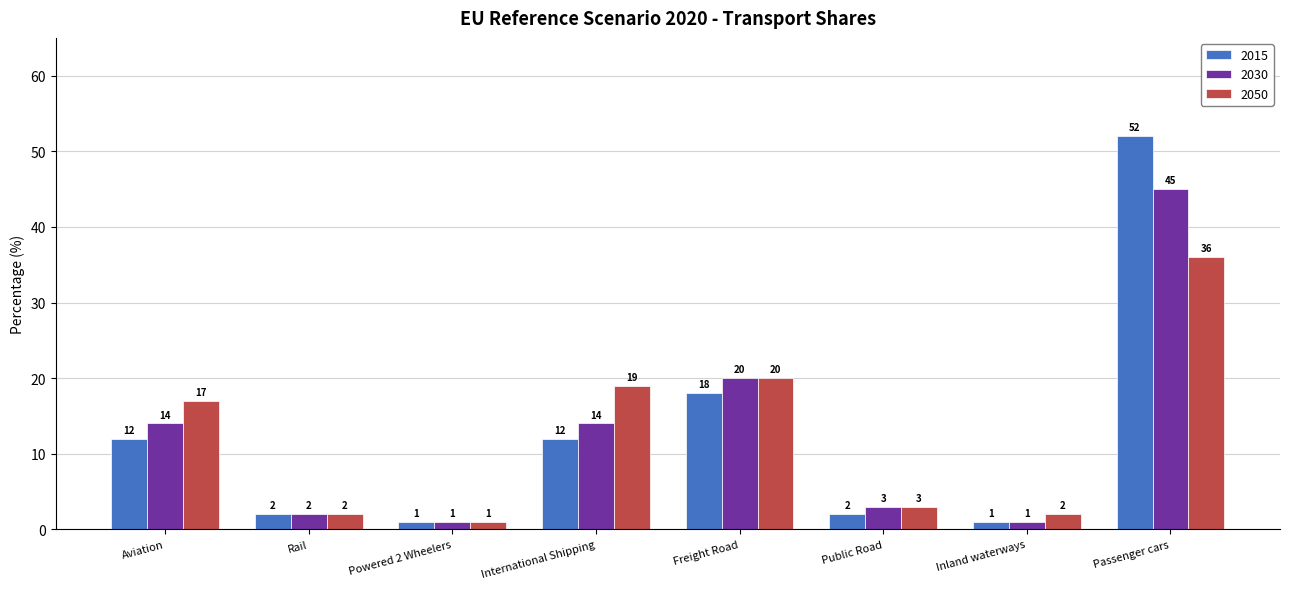

The 2030 series shows 8 at Aviation. True or false?

False